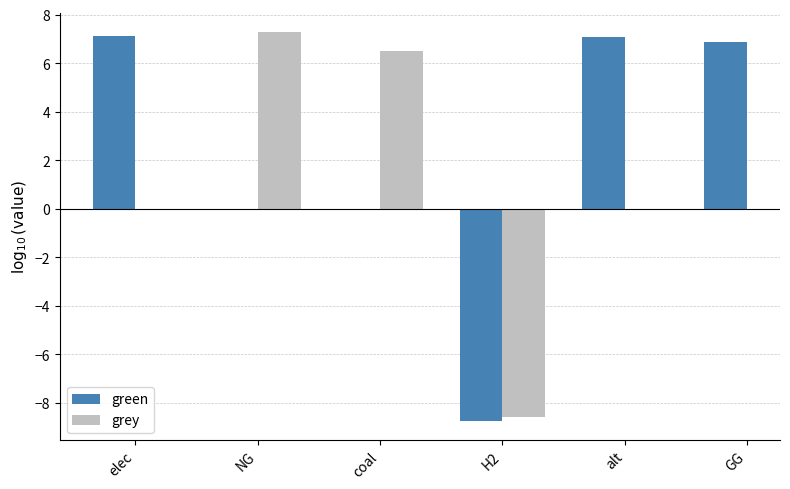

Which series has the widest spread of values?

green